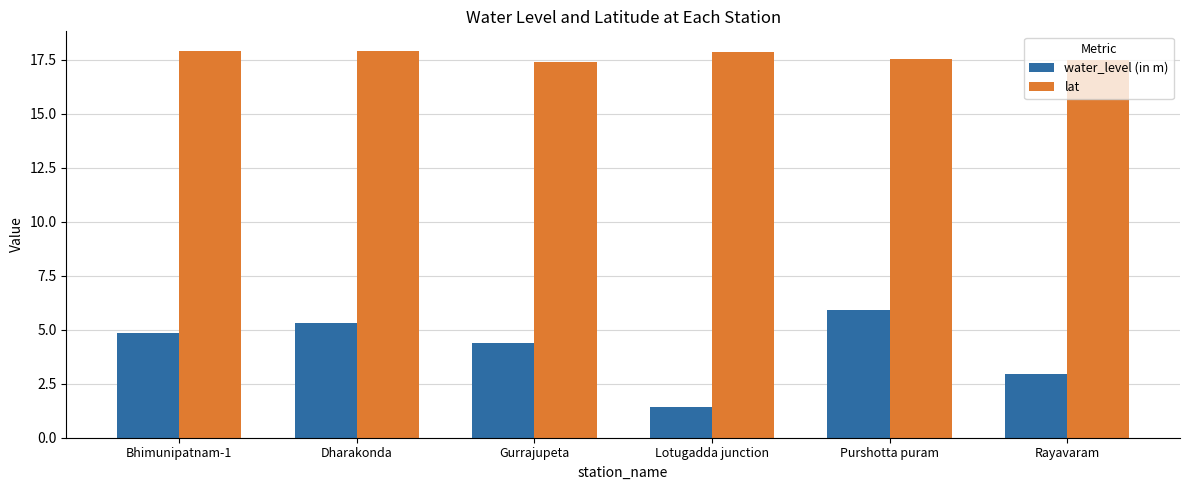

How many bars are there in total?

12